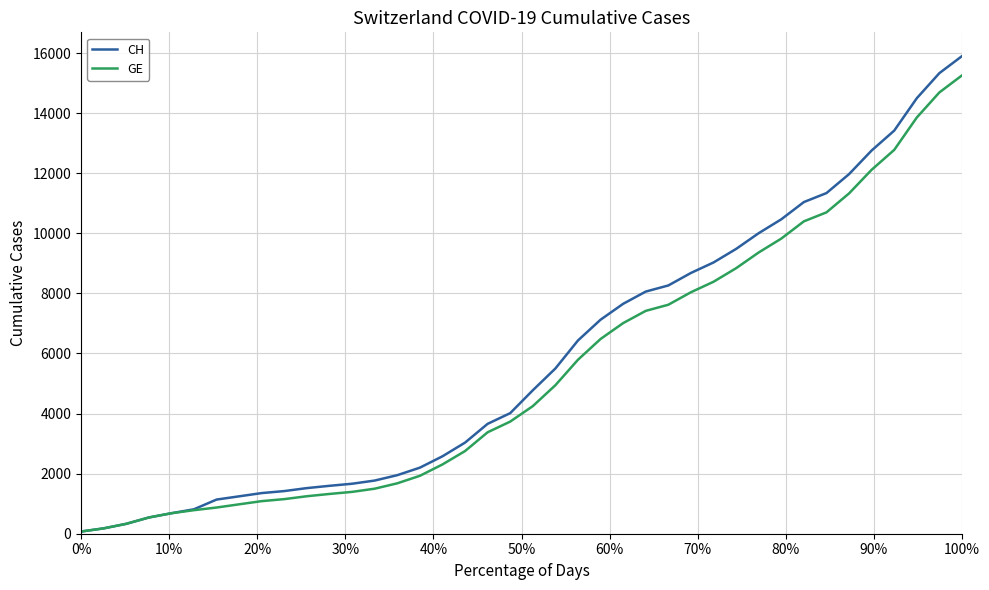

Which series has the largest range (max minus min)?

CH